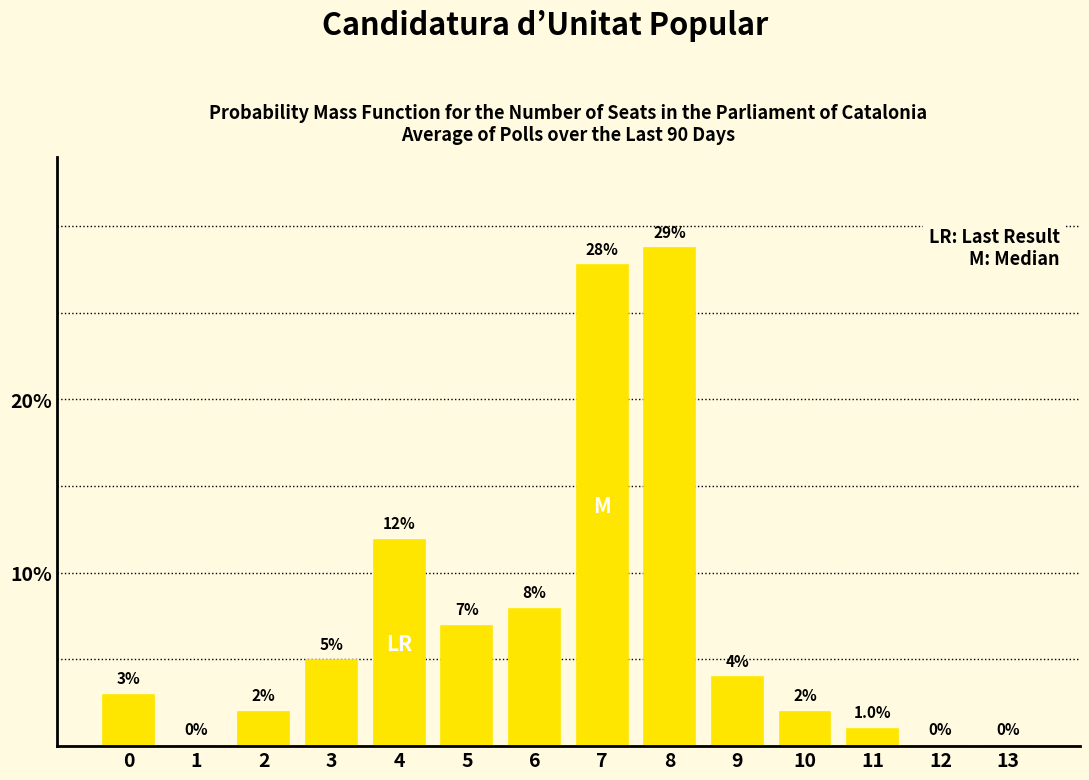

Reading left to right, list all the values displayed in this chart.

0=3.0	1=0.0	2=2.0	3=5.0	4=11.9	5=6.9	6=7.9	7=27.7	8=28.7	9=4.0	10=2.0	11=1.0	12=0.0	13=0.0